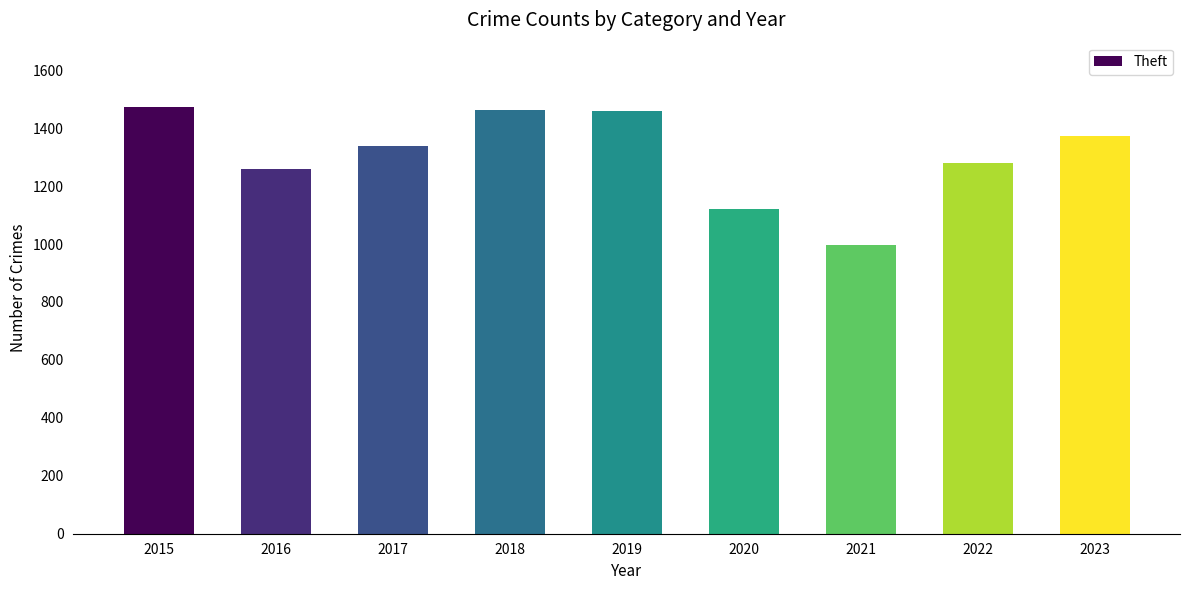

What is the difference between the maximum and minimum values?

476